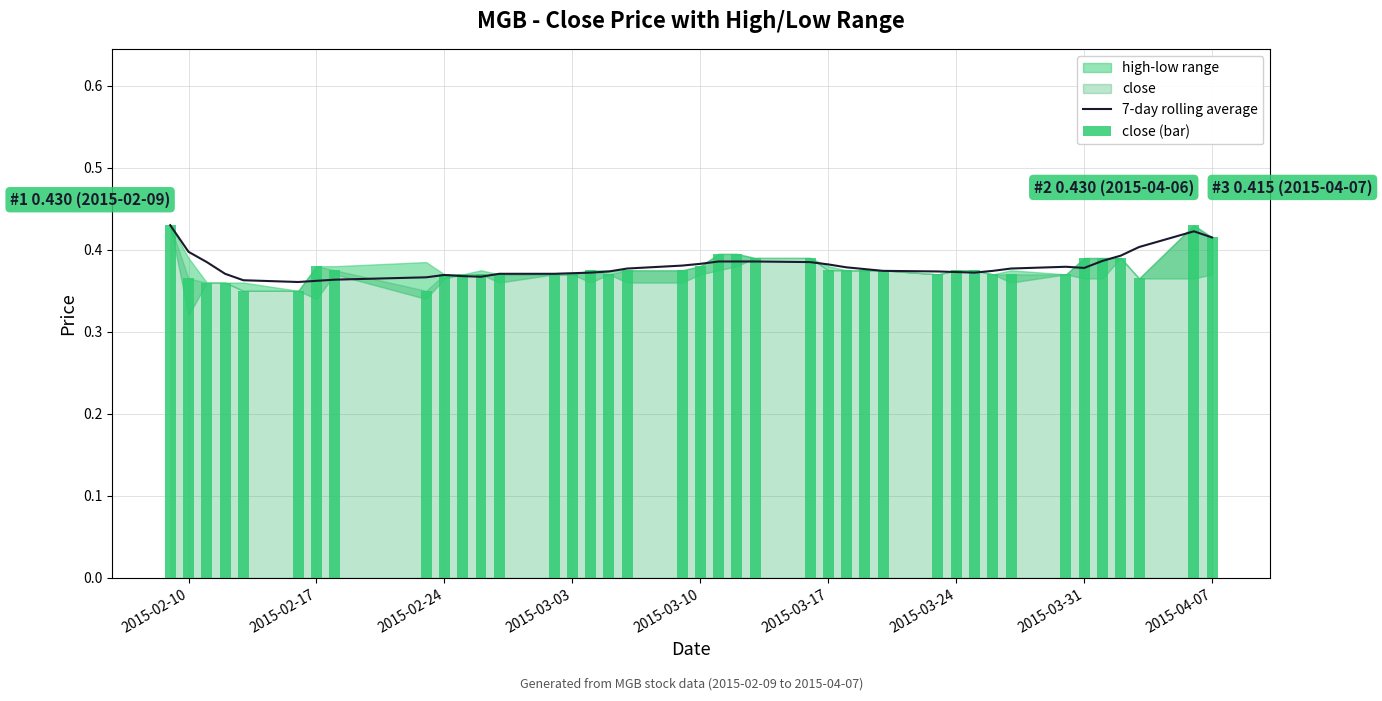

What is the maximum value shown in the chart?

0.4